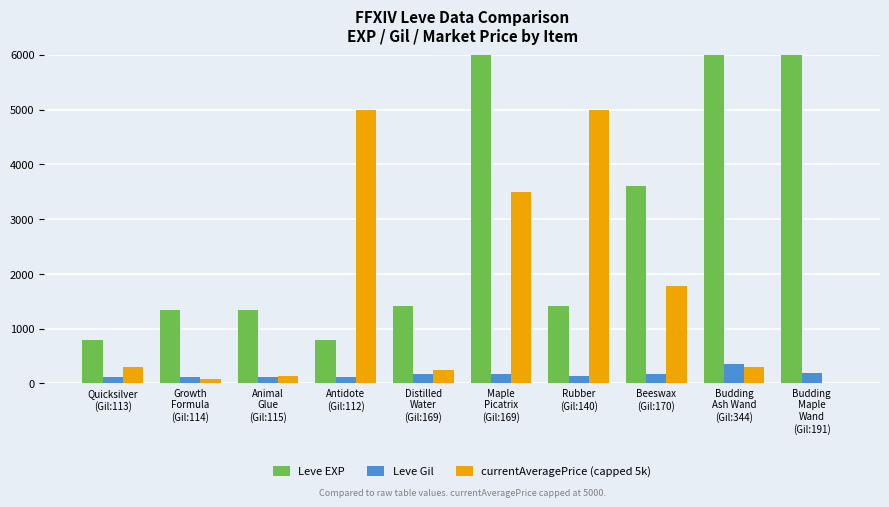

Rank the series by their maximum value, from lowest to highest.

Leve Gil, currentAveragePrice (capped 5k), Leve EXP